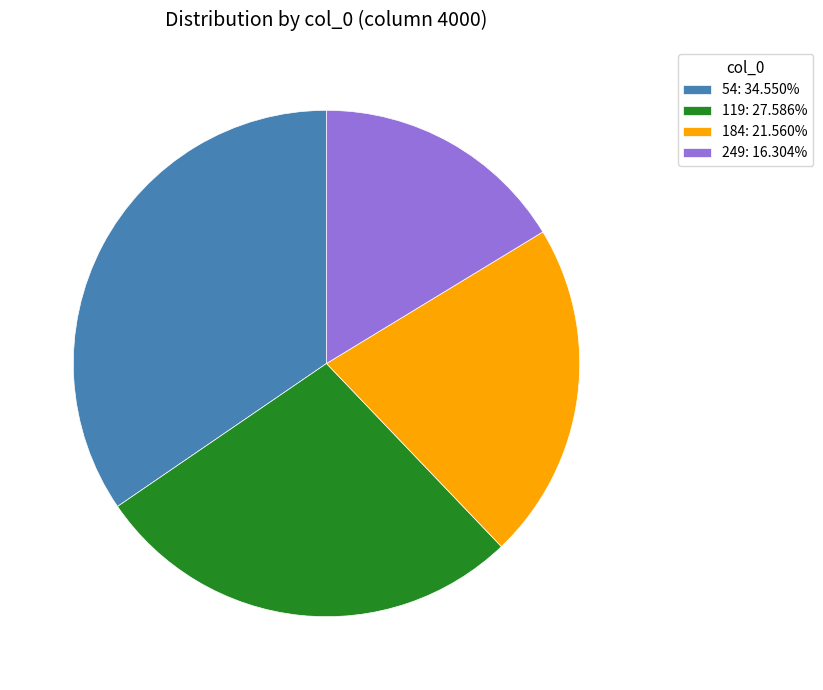

Does any single category account for the majority?

No